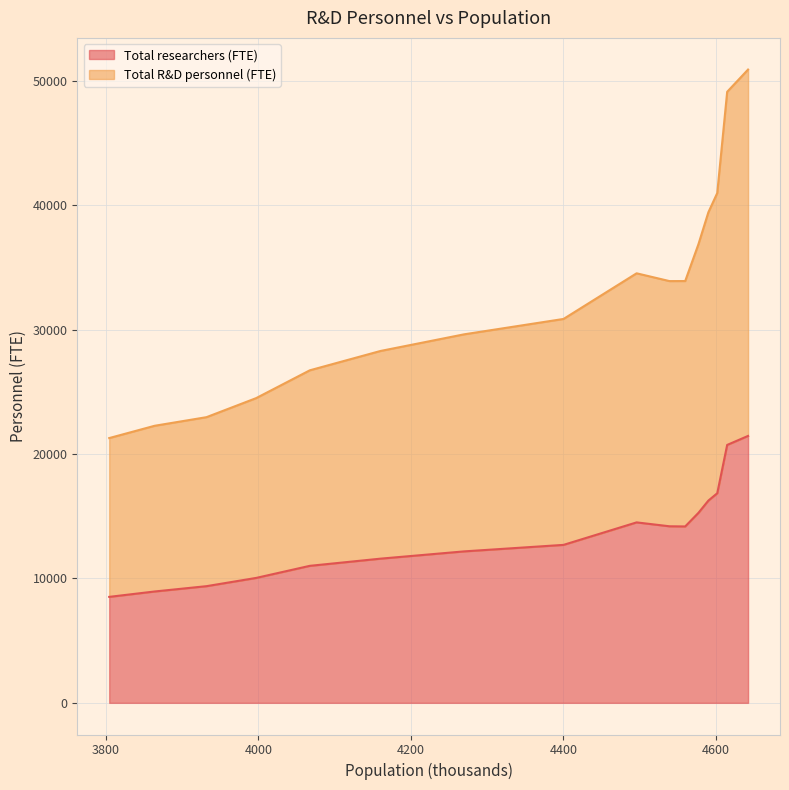

True or false: Total researchers (FTE) has more than 0 interior local peaks.

True